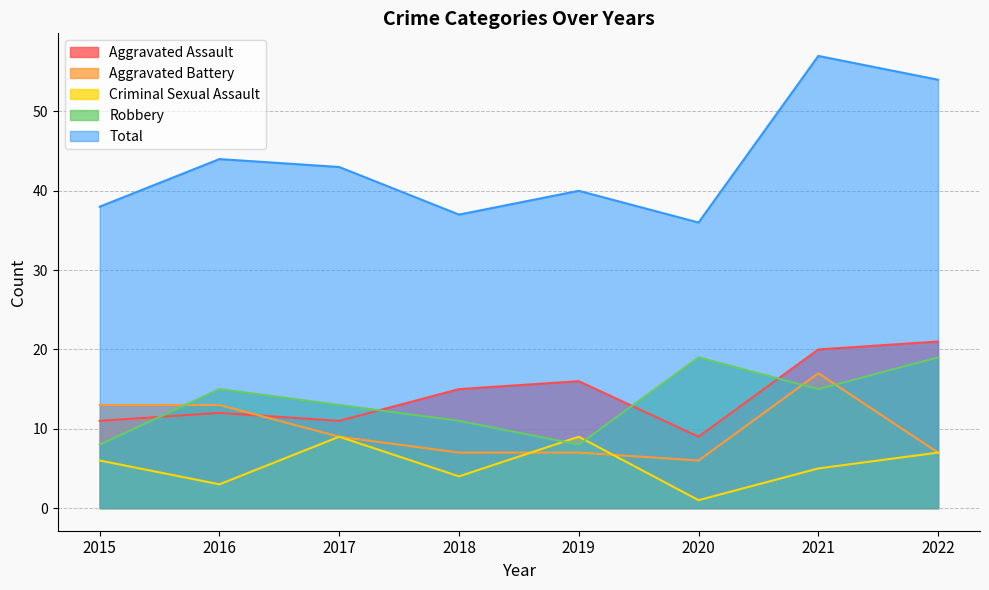

Rank the series at 2015 from highest to lowest value.

Total, Aggravated Battery, Aggravated Assault, Robbery, Criminal Sexual Assault